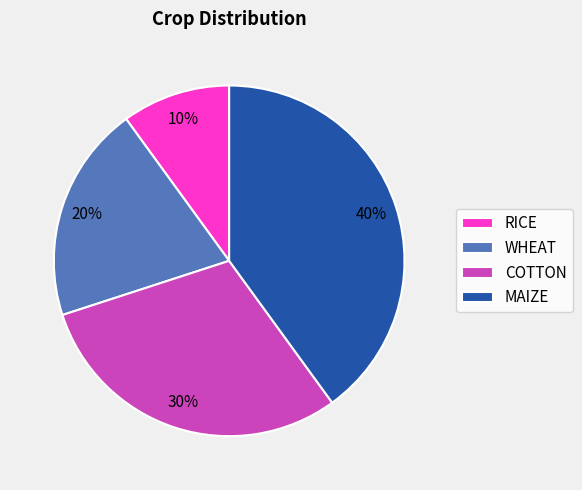

How many slices are in this pie chart?

4